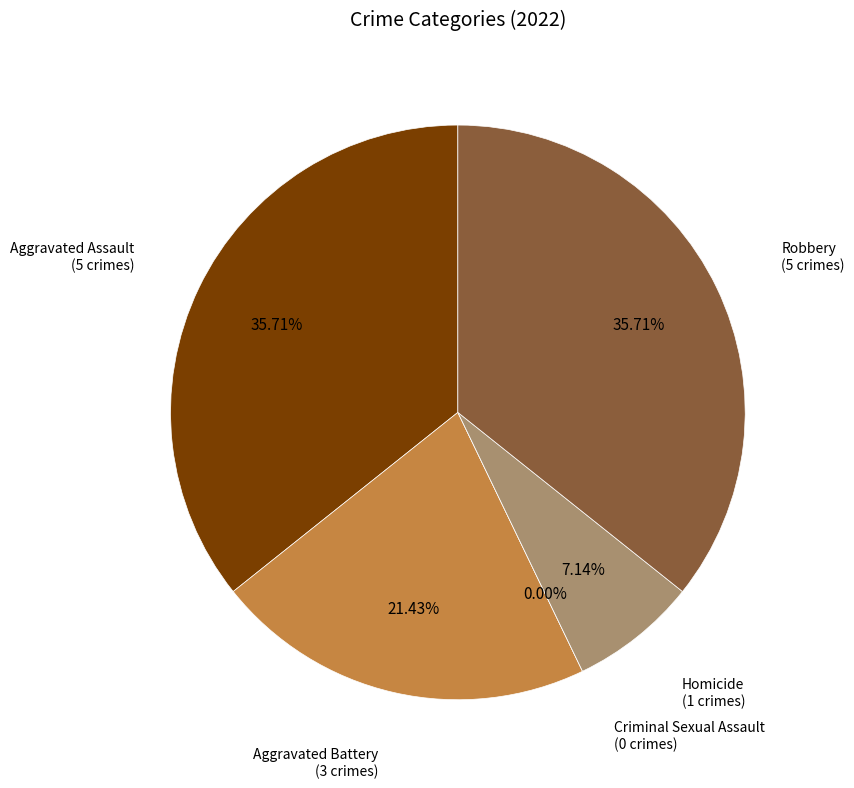

The Aggravated Assault slice represents 28% of the pie. True or false?

False